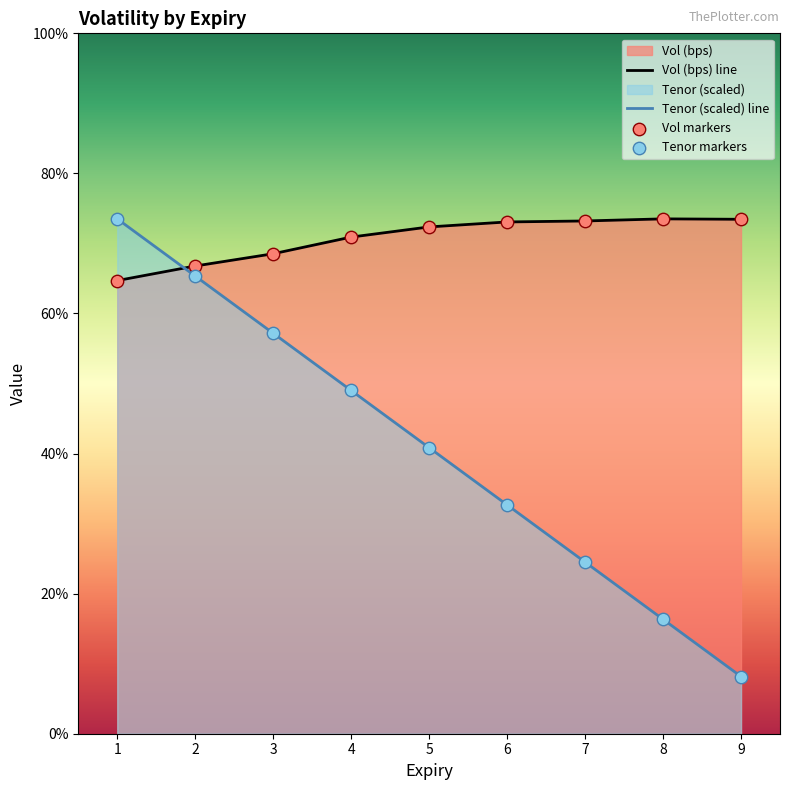

Which series reaches the minimum Y coordinate?

Tenor